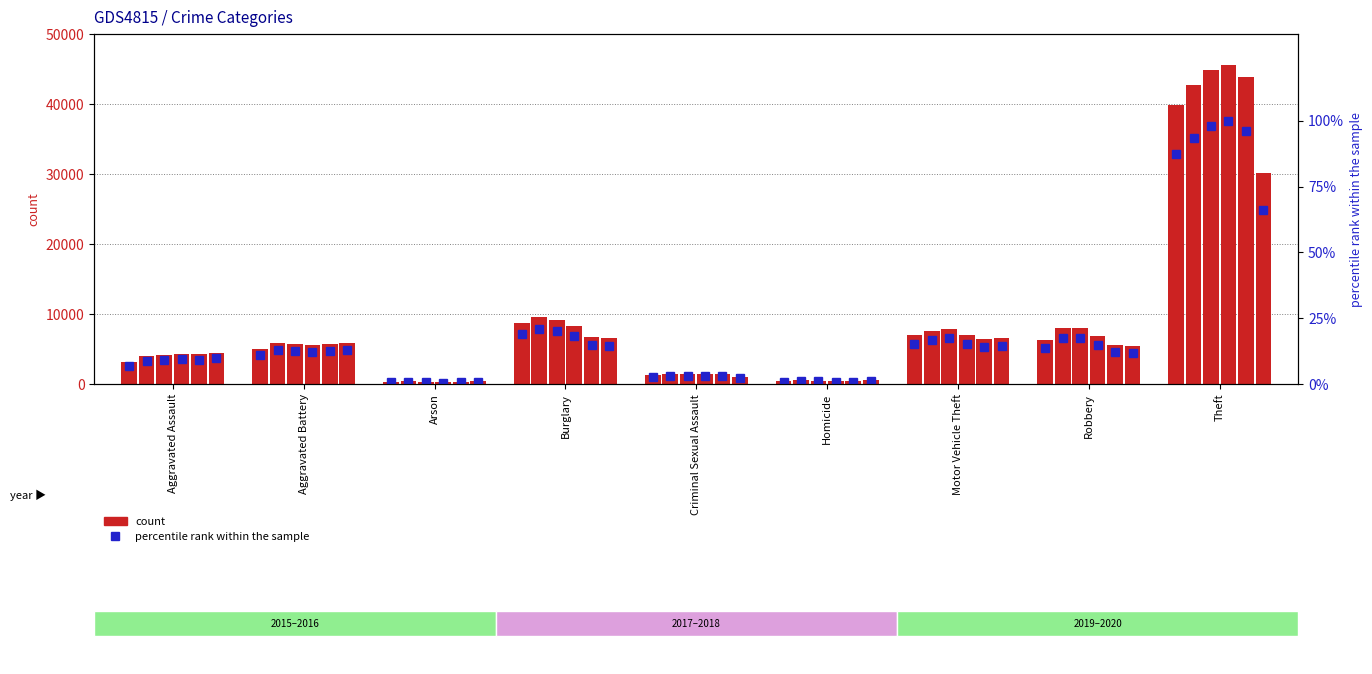

True or false: 2018 %rank has a value of 26.7 at Theft.

False